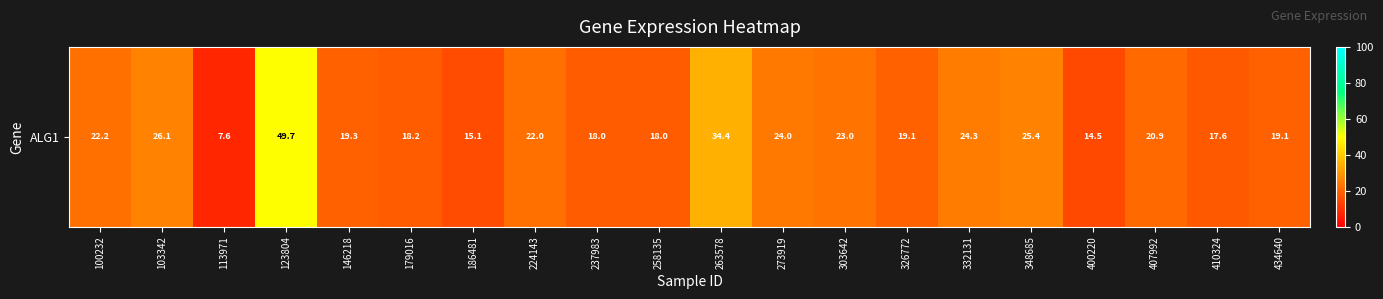

Which has a higher value, 237983 or 348685?

348685